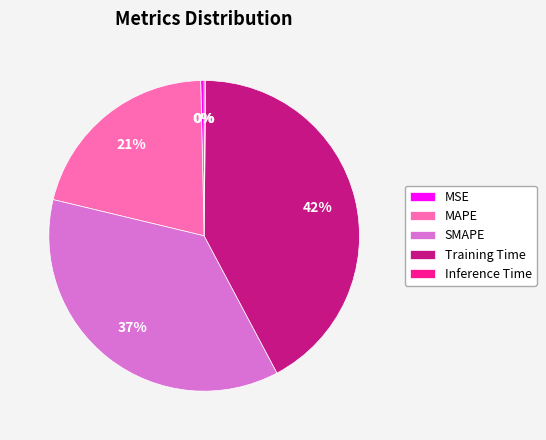

Does MSE represent more than half of the total?

No